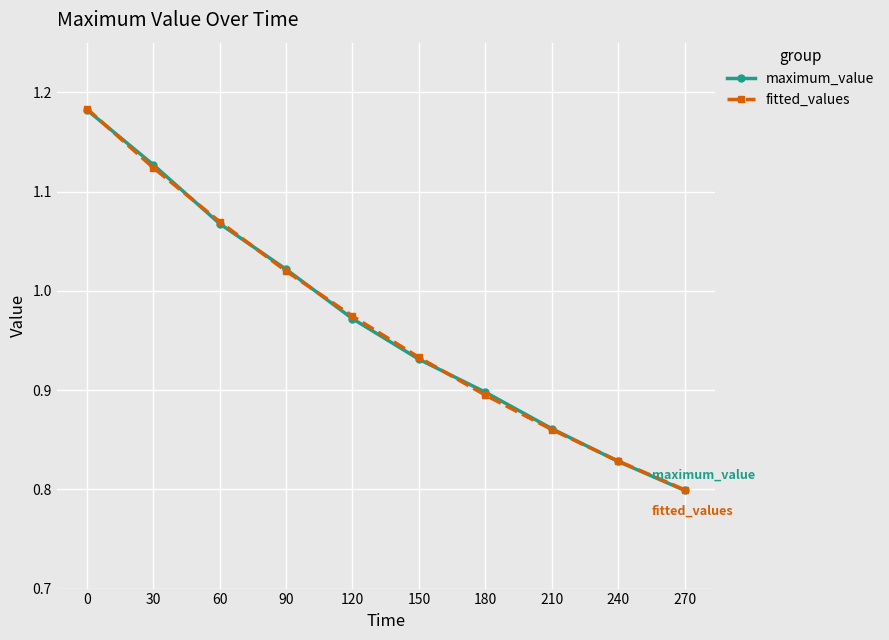

At which label is maximum_value closest to 0?

270